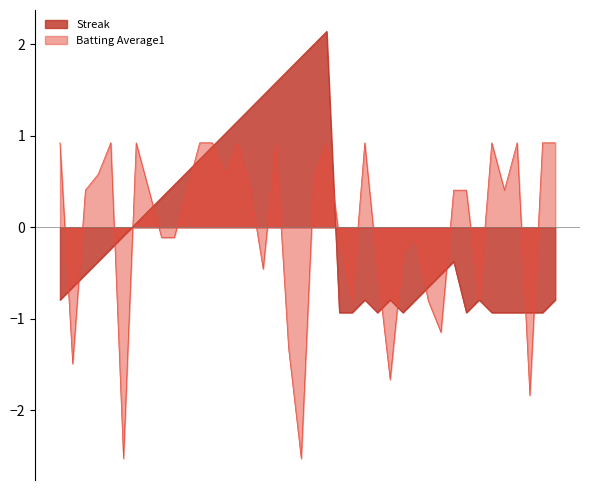

What are all the series names shown in the legend?

Streak, Batting Average1